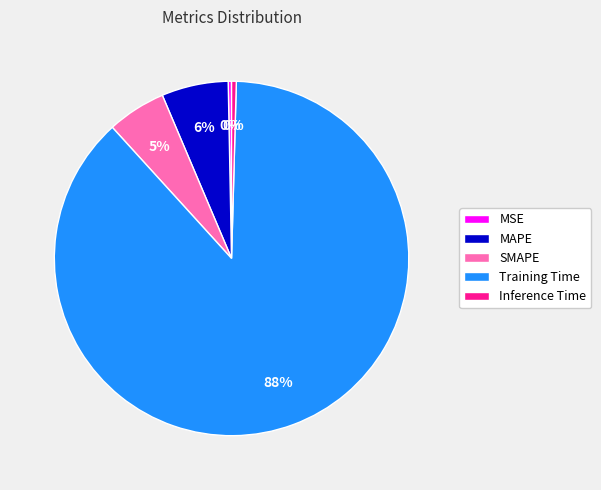

The MAPE slice represents 1% of the pie. True or false?

False